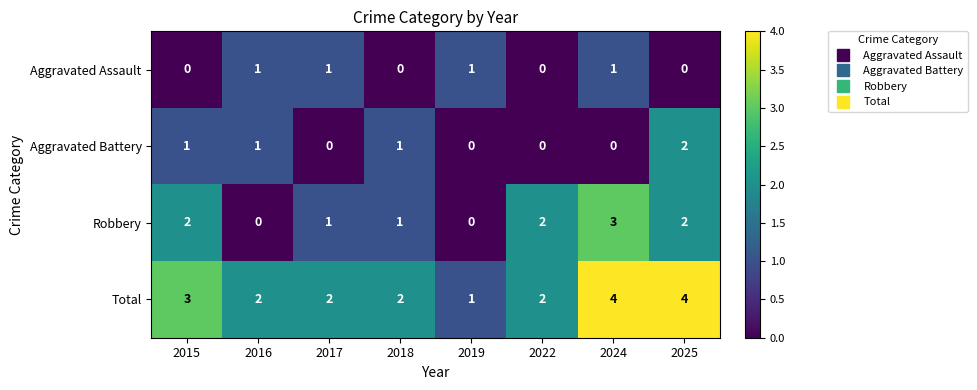

At which label does Total first exceed 2?

2015